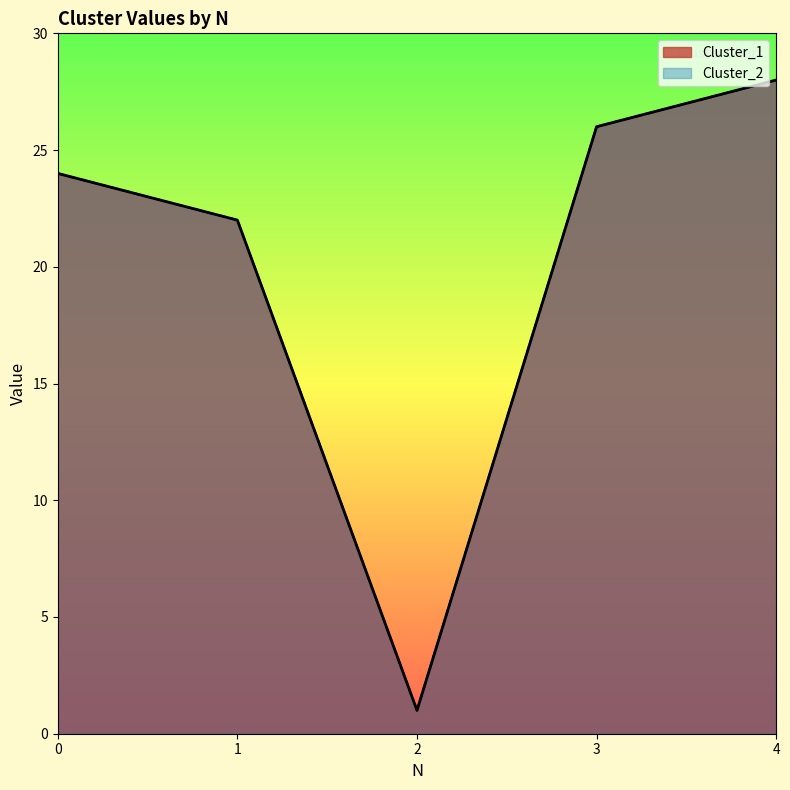

At how many categories does at least one series exceed 8?

4